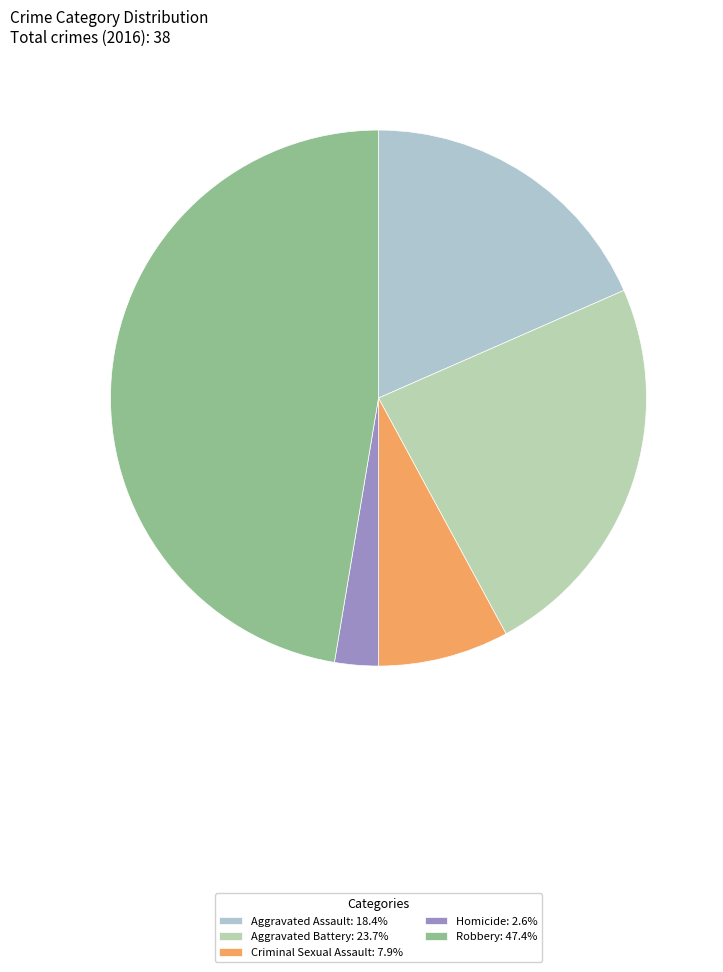

Count the number of slices in the pie.

5